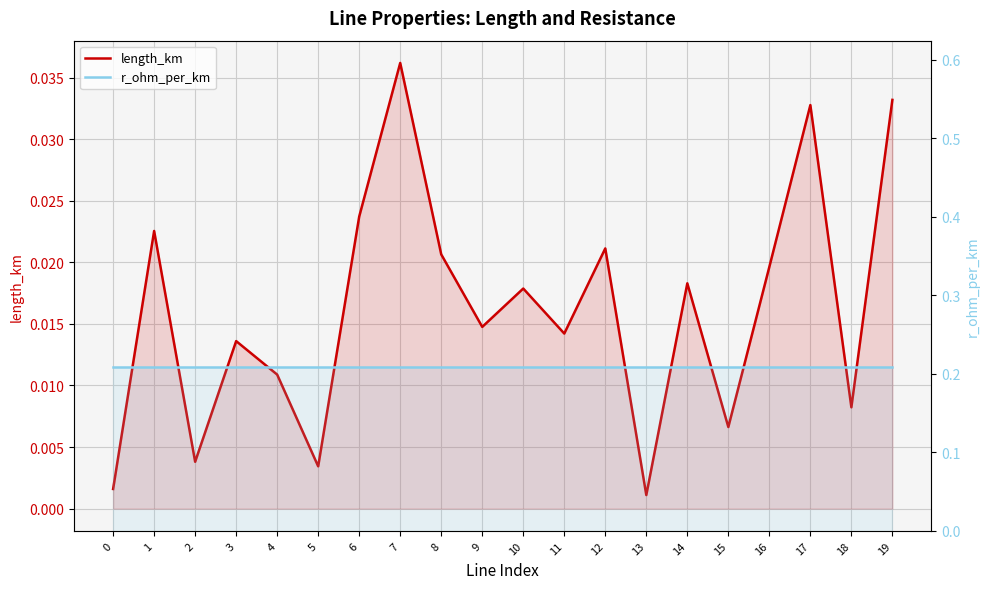

What is the value of the r_ohm_per_km point at the 7th from the left?

0.2